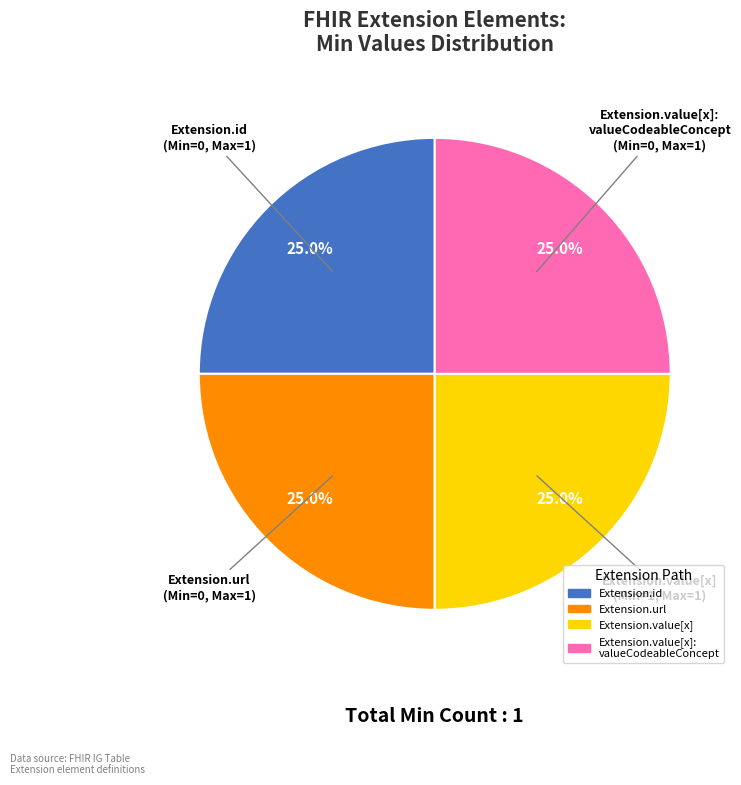

Is there any slice that represents more than half of the pie?

No